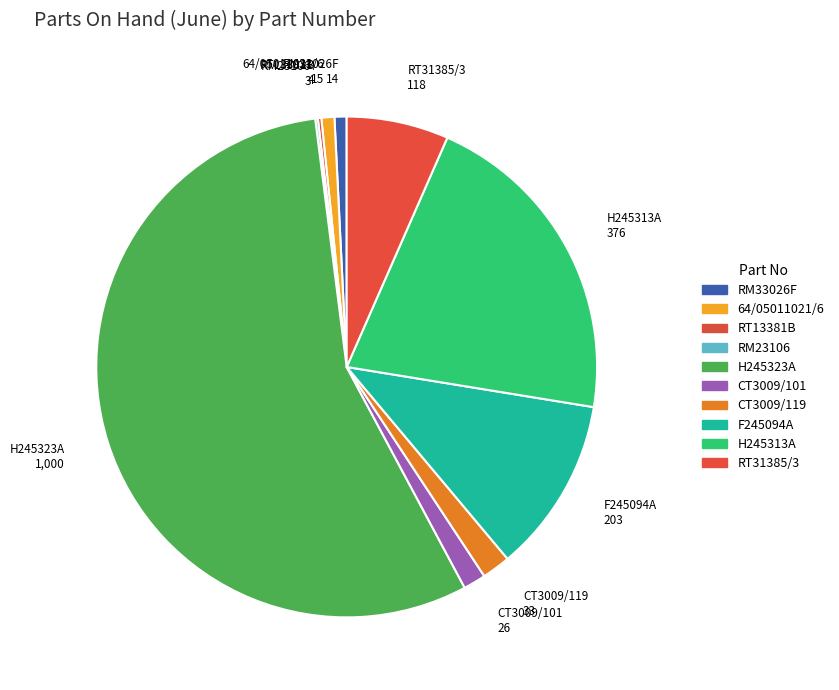

The H245323A slice represents 56% of the pie. True or false?

True